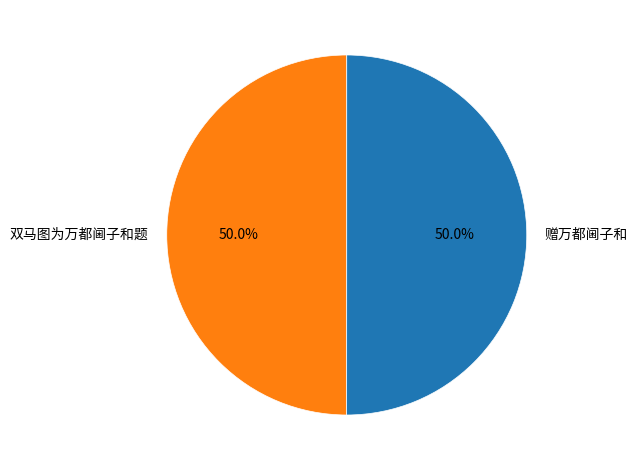

Combined, what portion of the pie is 赠万都阃子和 and 双马图为万都阃子和题?

100.0%